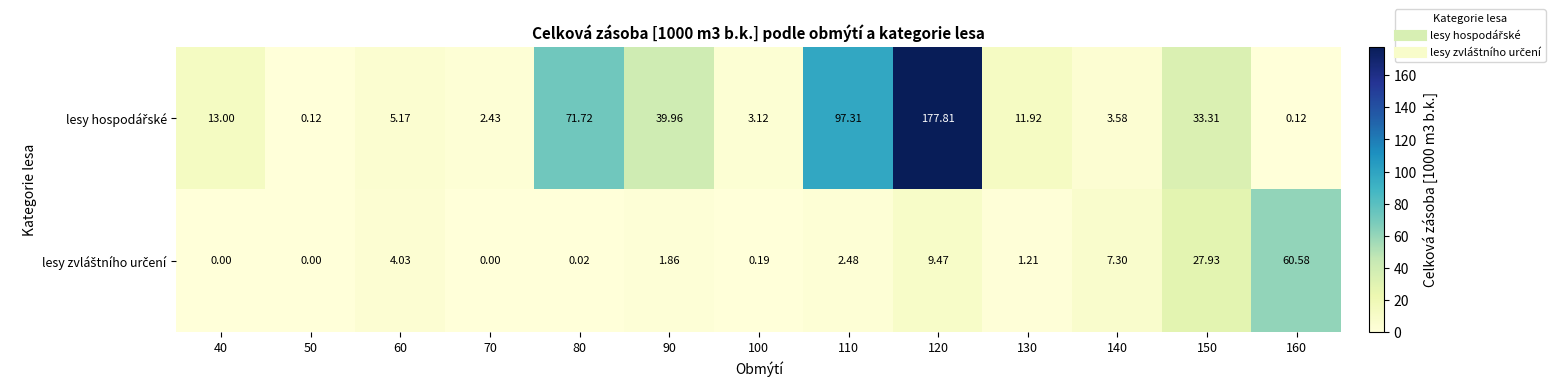

At which category is the sum across all series the highest?

120